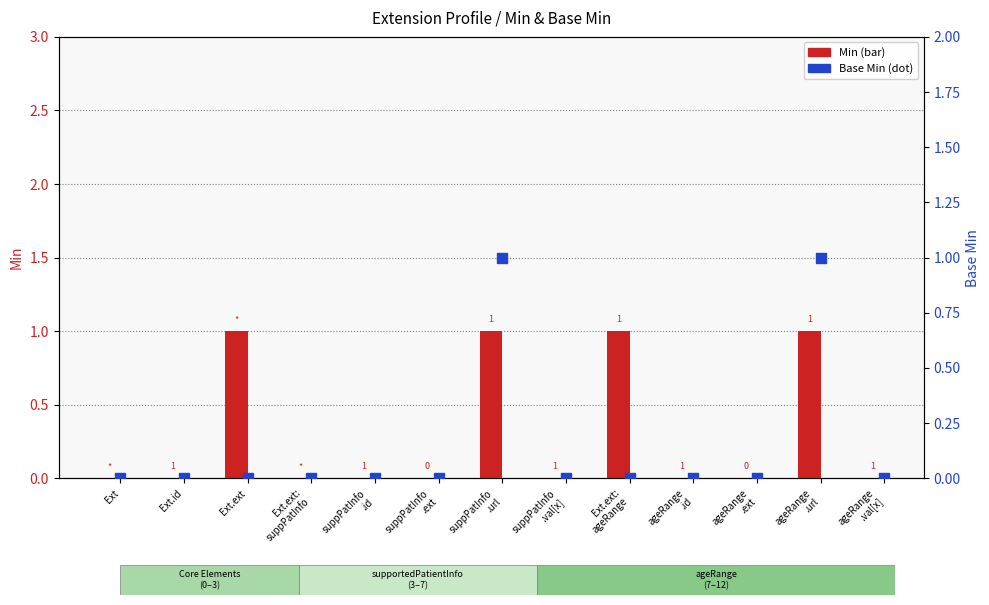

What are all the series names shown in the legend?

Min, Base Min